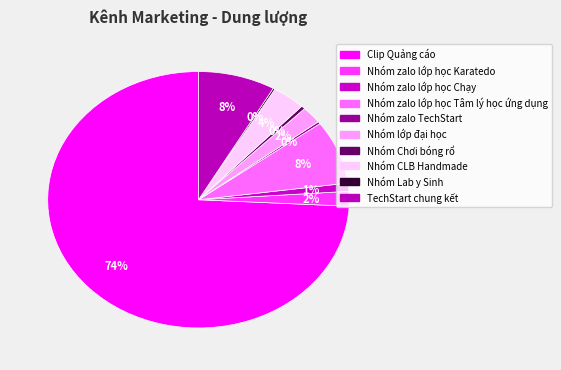

What is the majority slice?

Clip Quảng cáo